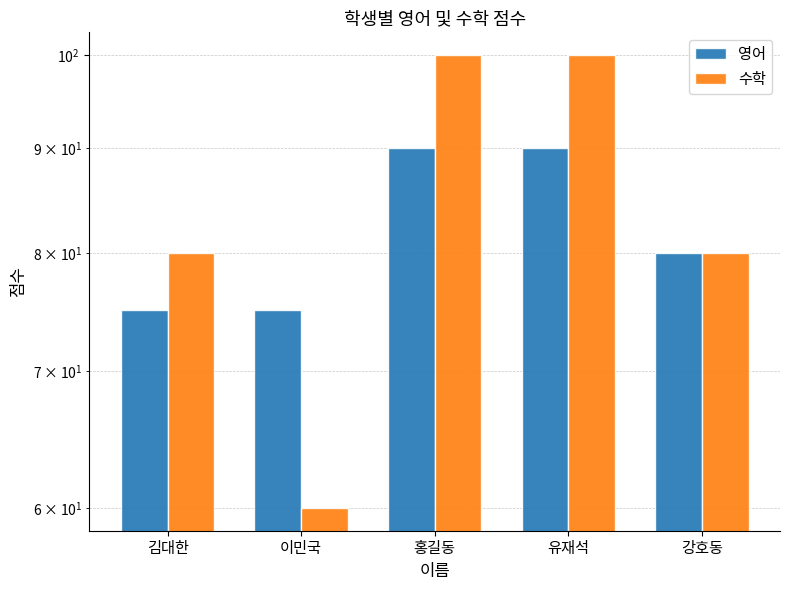

What is the sum of the 수학 values at 유재석 and 홍길동?

200